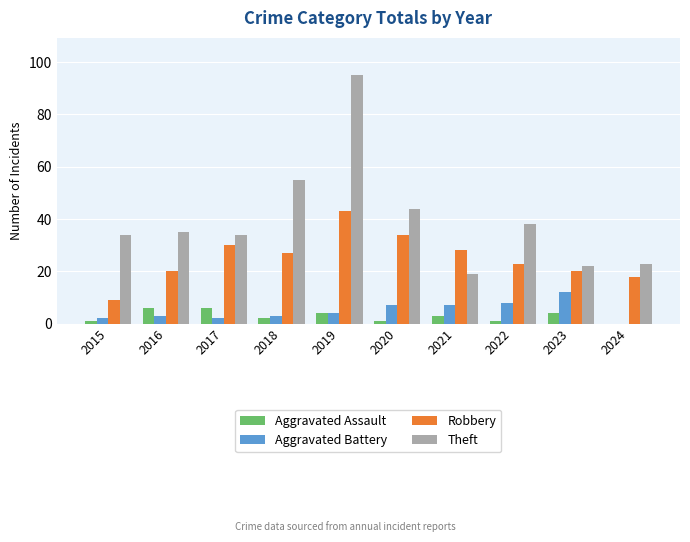

Does the chart contain stacked bars?

No